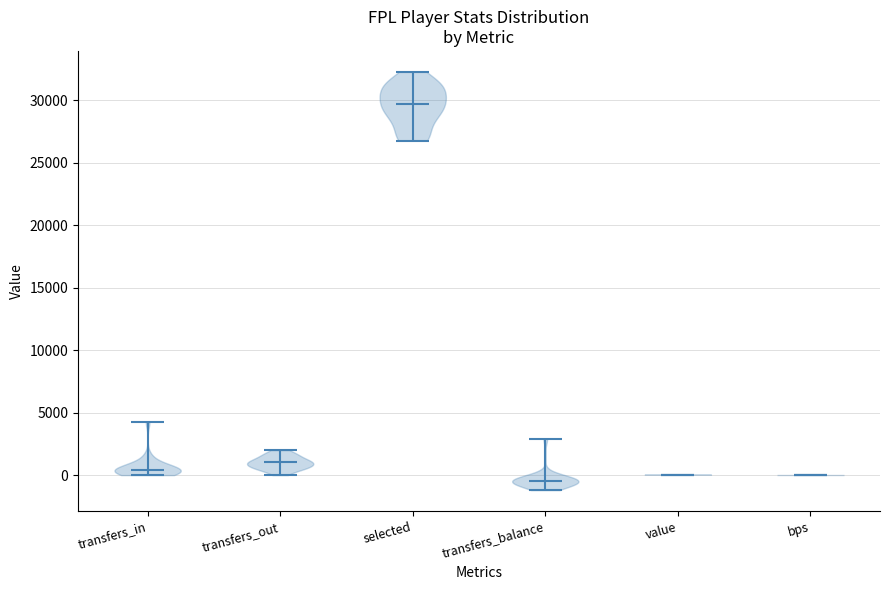

What is the highest point the violin for transfers_balance reaches on the y-axis? The values are not printed on the chart, so give them approximately, as read against the axis.

3000